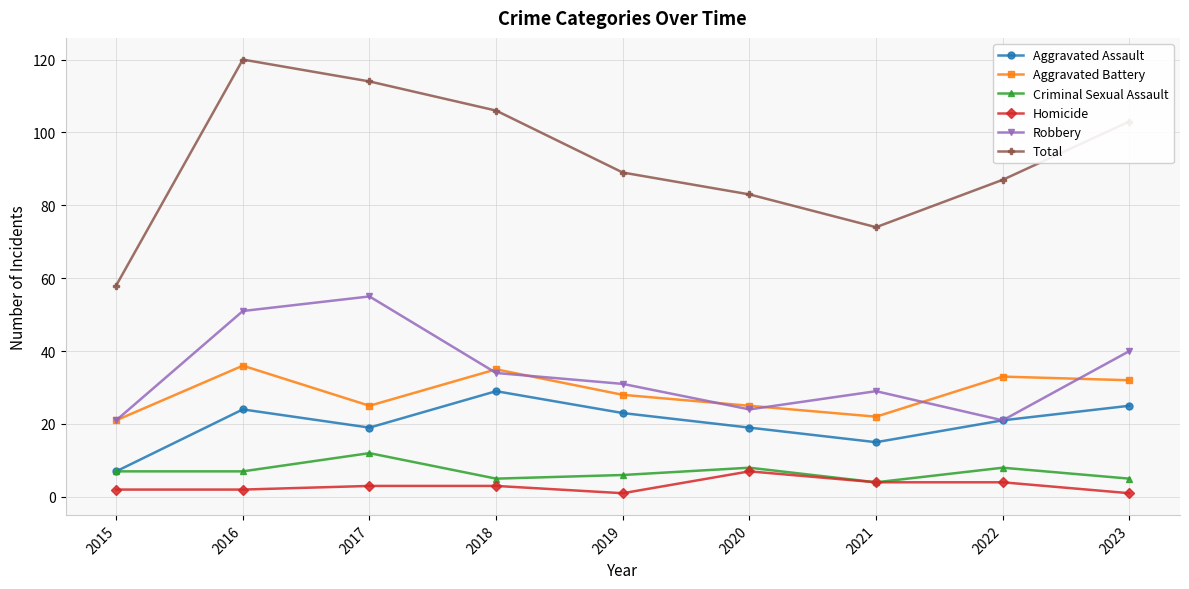

At which label is Aggravated Battery closest to 28?

2019